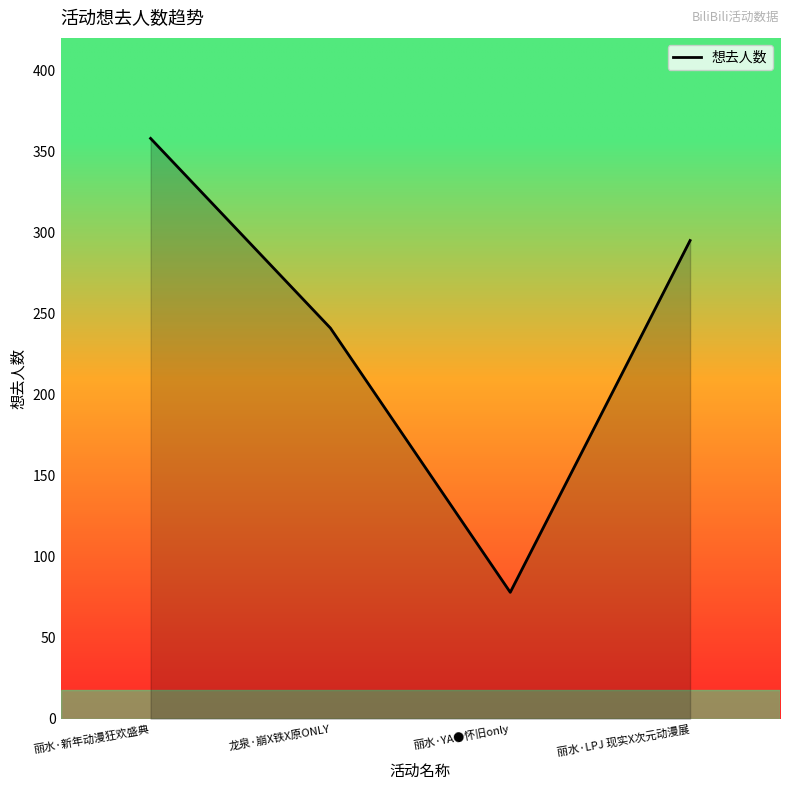

The value at 龙泉·崩X铁X原ONLY is 419. True or false?

False